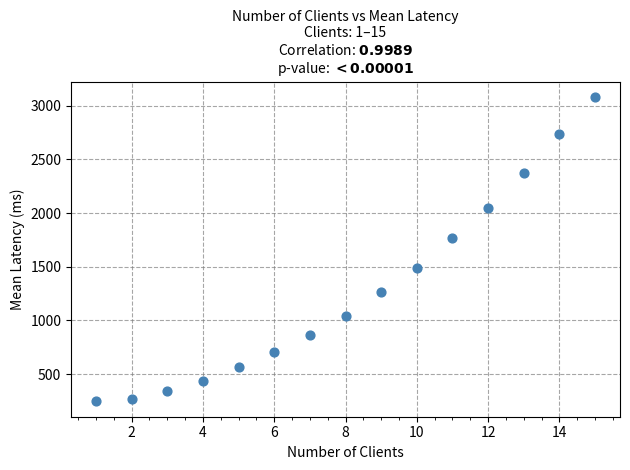

What is the range of X values (max minus min)?

14